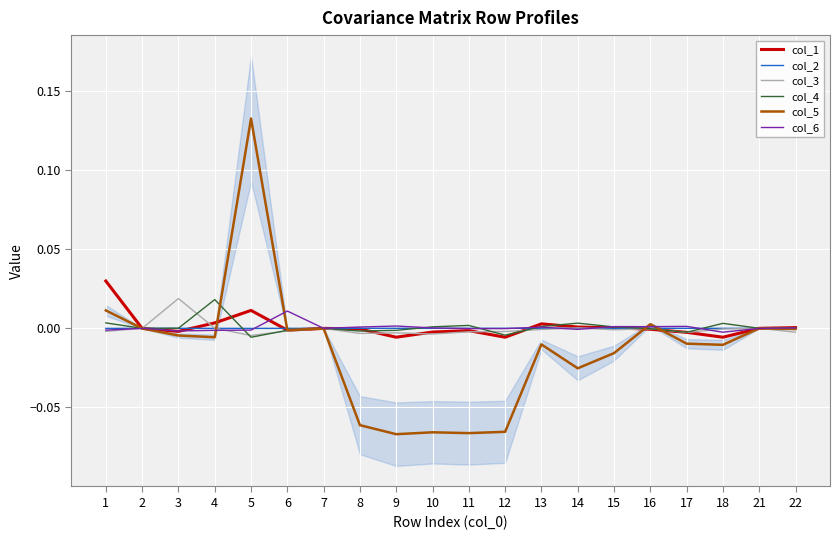

Reading left to right, list all the values displayed in this chart.

col_1: 0.0	-0.0	-0.0	0.0	0.0	-0.0	-0.0	-0.0	-0.0	-0.0	-0.0	-0.0	0.0	0.0	0.0	-0.0	-0.0	-0.0	0.0	0.0
col_2: -0.0	0.0	0.0	-0.0	-0.0	0.0	0.0	0.0	0.0	0.0	0.0	0.0	0.0	-0.0	0.0	0.0	0.0	-0.0	-0.0	-0.0
col_3: -0.0	0.0	0.0	0.0	-0.0	-0.0	0.0	-0.0	-0.0	-0.0	-0.0	-0.0	-0.0	0.0	-0.0	-0.0	-0.0	-0.0	-0.0	-0.0
col_4: 0.0	-0.0	0.0	0.0	-0.0	-0.0	0.0	-0.0	-0.0	0.0	0.0	-0.0	0.0	0.0	0.0	-0.0	-0.0	0.0	0.0	0.0
col_5: 0.0	-0.0	-0.0	-0.0	0.1	-0.0	-0.0	-0.1	-0.1	-0.1	-0.1	-0.1	-0.0	-0.0	-0.0	0.0	-0.0	-0.0	0.0	-0.0
col_6: -0.0	0.0	-0.0	-0.0	-0.0	0.0	-0.0	0.0	0.0	0.0	-0.0	-0.0	0.0	-0.0	0.0	0.0	0.0	-0.0	-0.0	0.0